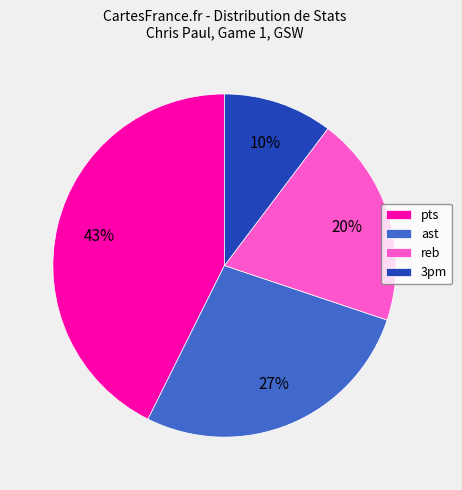

Rank the categories by value from highest to lowest.

pts, ast, reb, 3pm